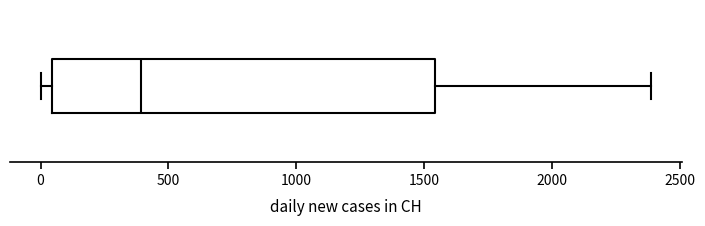

Where does the right whisker of the box end on the x-axis? The values are not printed on the chart, so give them approximately, as read against the axis.

2400